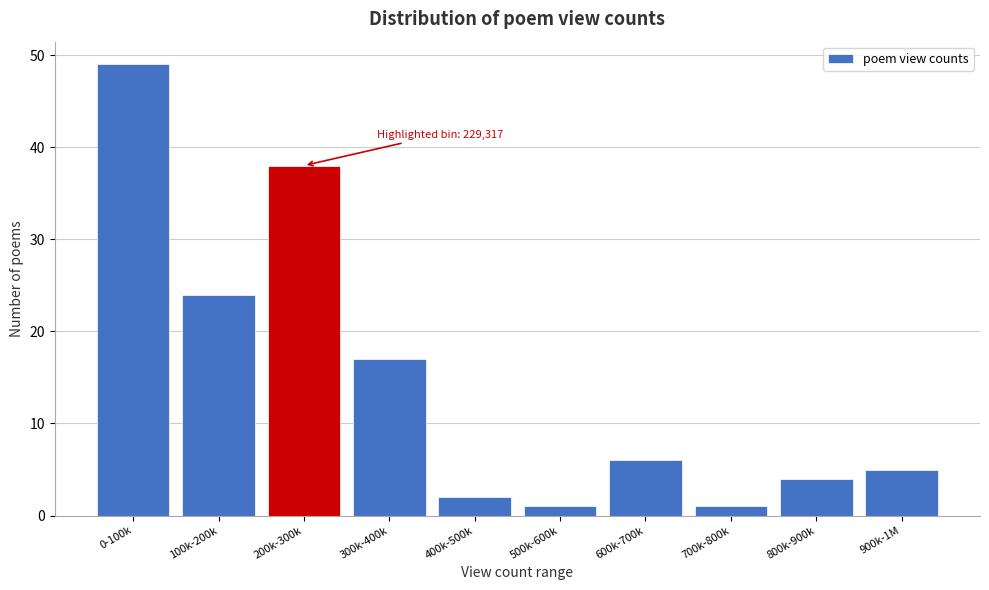

Reading left to right, transcribe all the data shown in this chart.

49	24	38	17	2	1	6	1	4	5